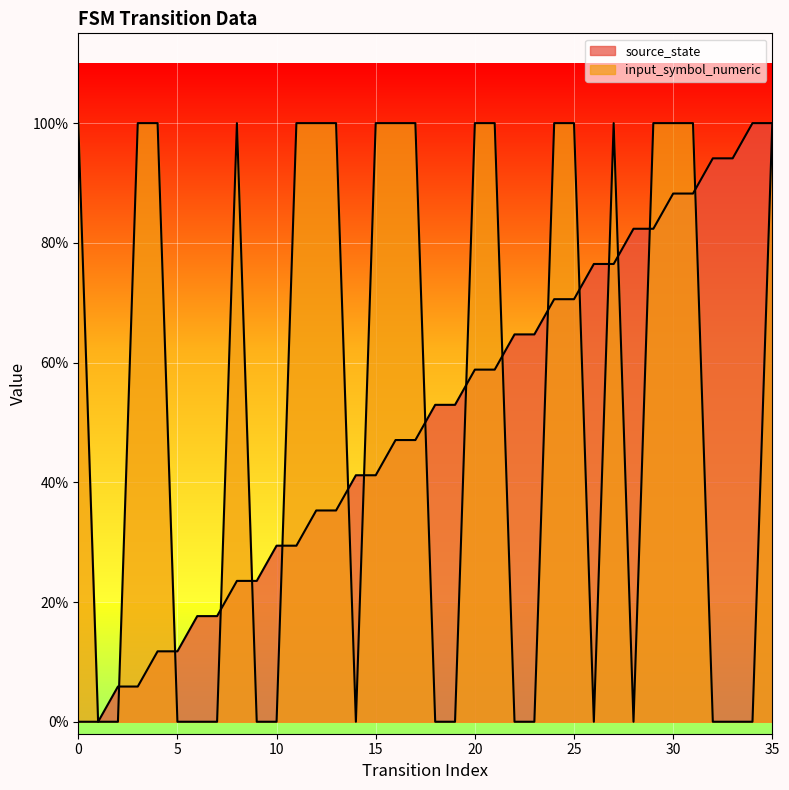

Which has a higher value, 31 or 2?

31